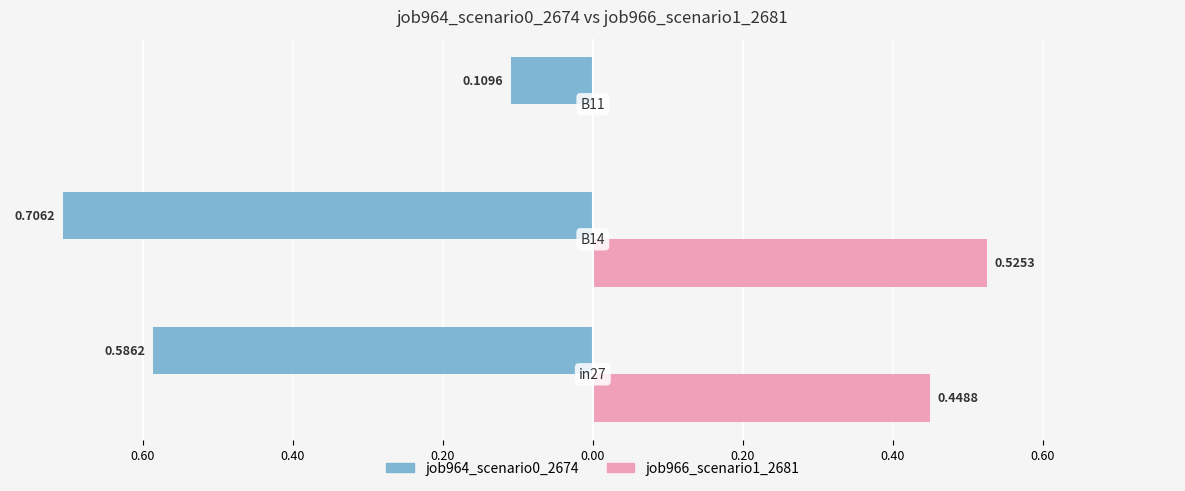

What are all the series names shown in the legend?

job964_scenario0_2674, job966_scenario1_2681